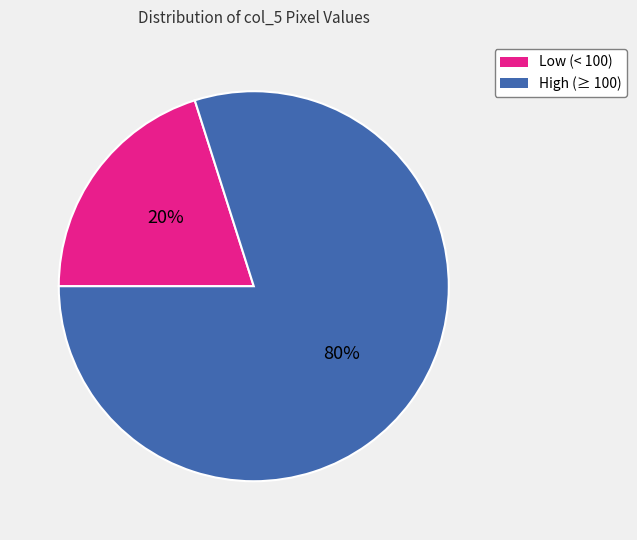

Is it true that Low (< 100) is 35% of the pie?

False